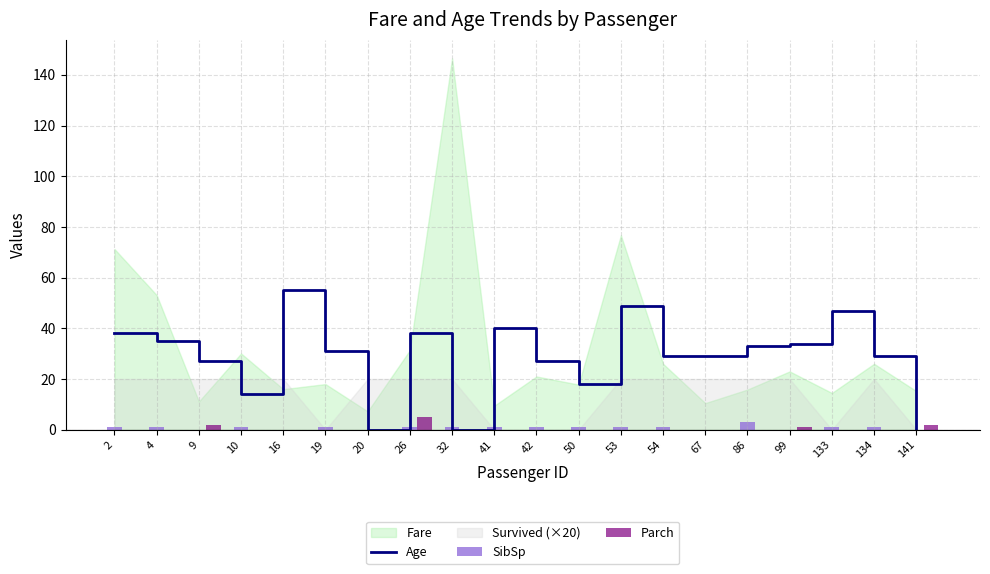

The value of Parch at 42 is 0. True or false?

True